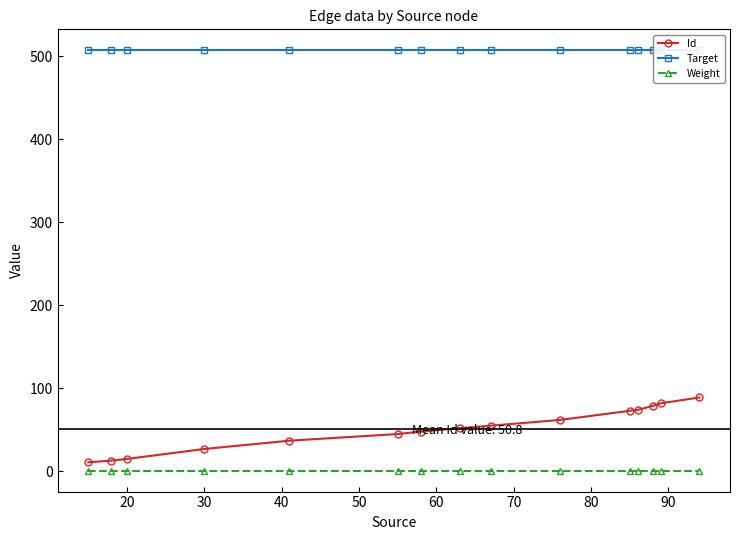

Is this an area chart (filled region under the line)?

No